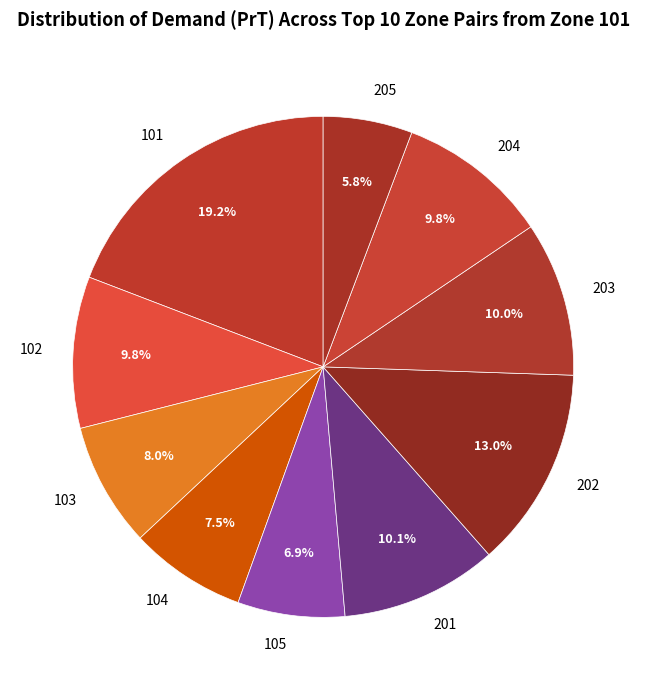

Combined, do 104 and 201 account for over 50%?

No